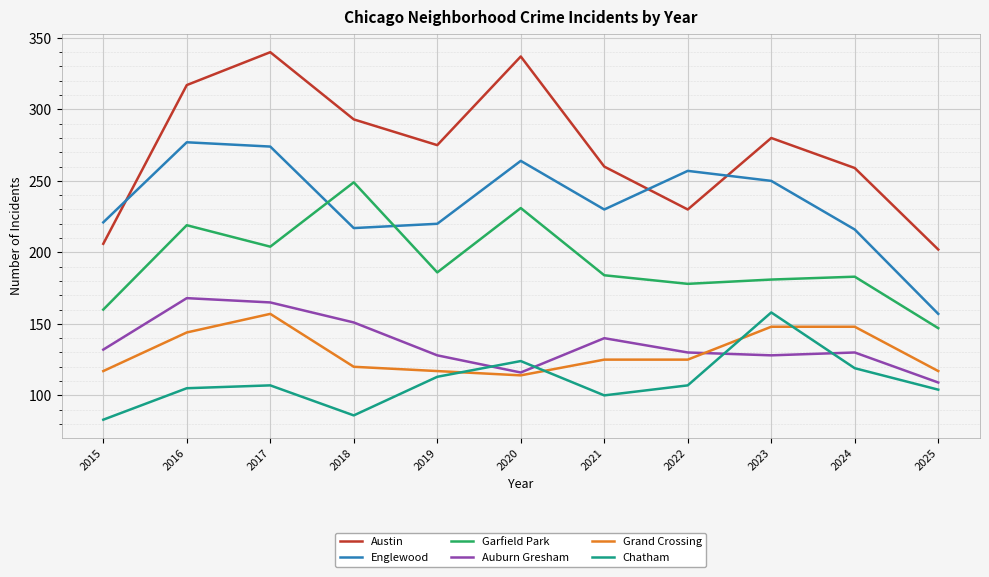

What is the approximate value of Garfield Park at 2018, to the nearest 10?

250